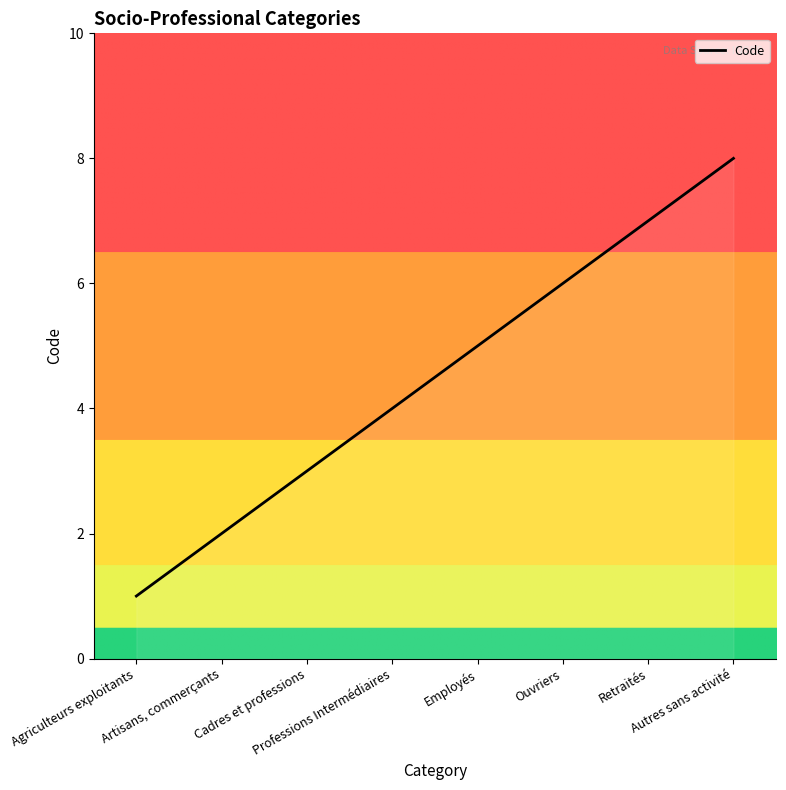

How many lines are shown in the chart?

1